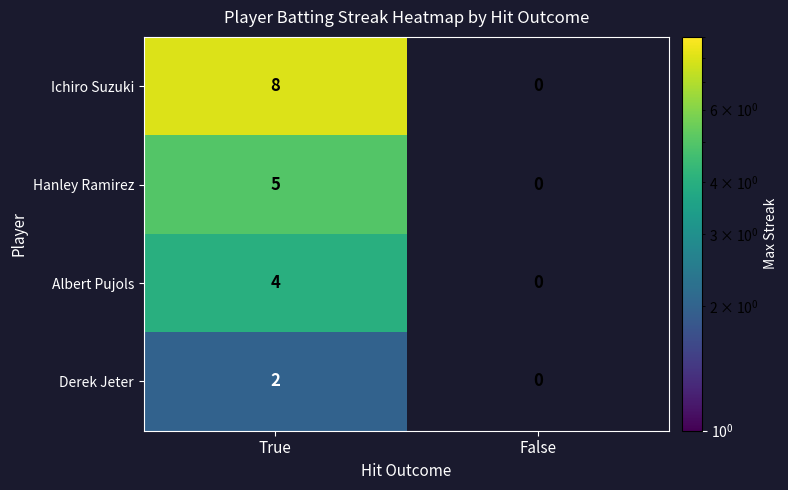

Which series changed the most between True and False?

Ichiro Suzuki